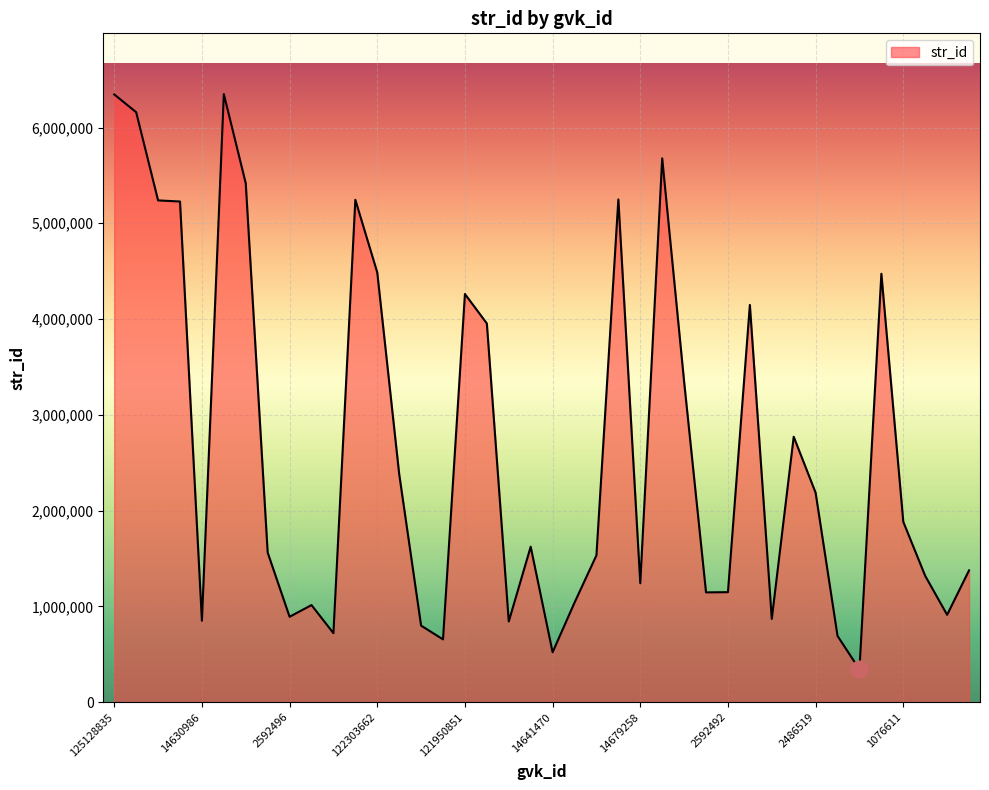

What is the minimum value shown in the chart?

342835